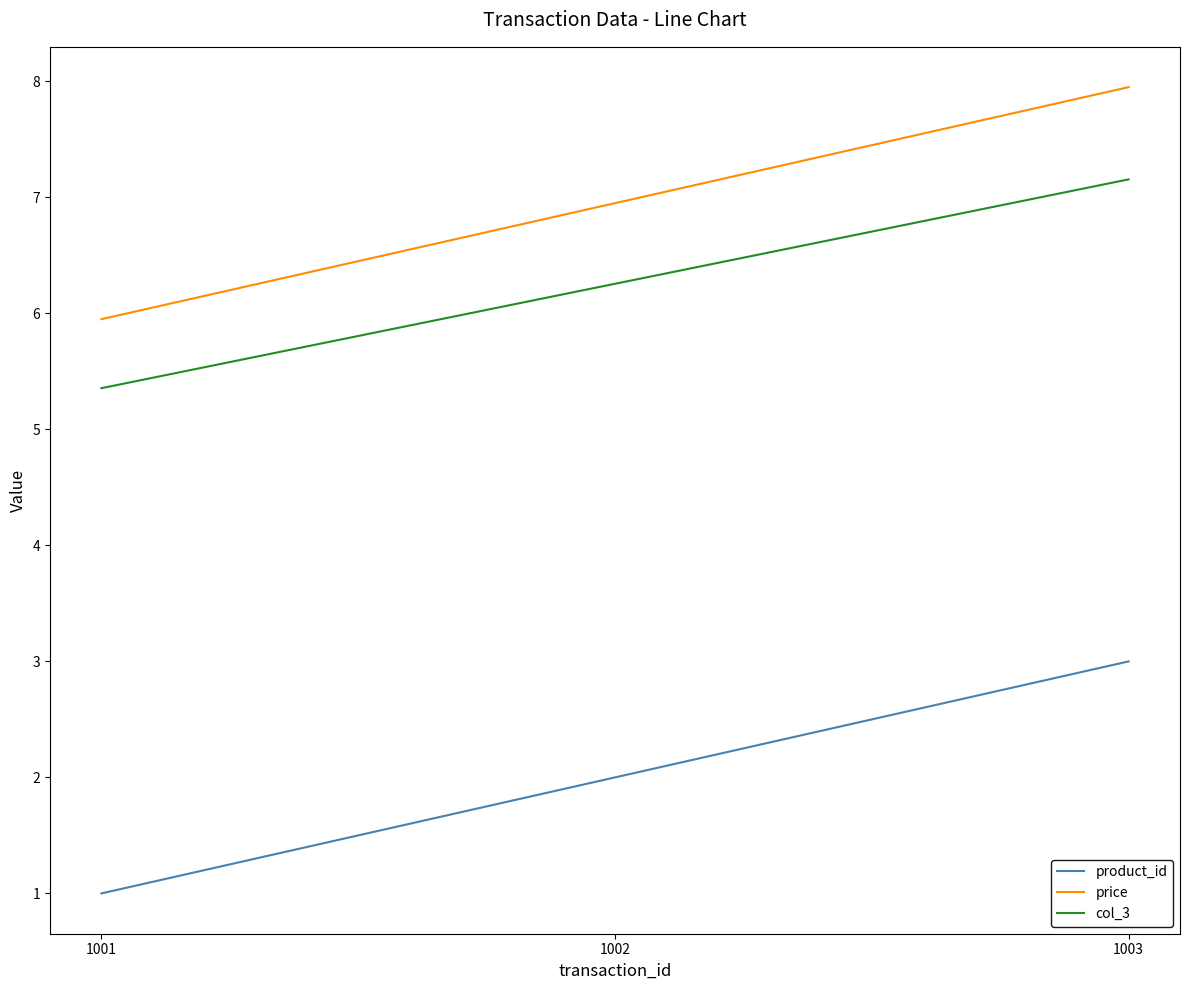

Which series has the largest total across all categories?

price